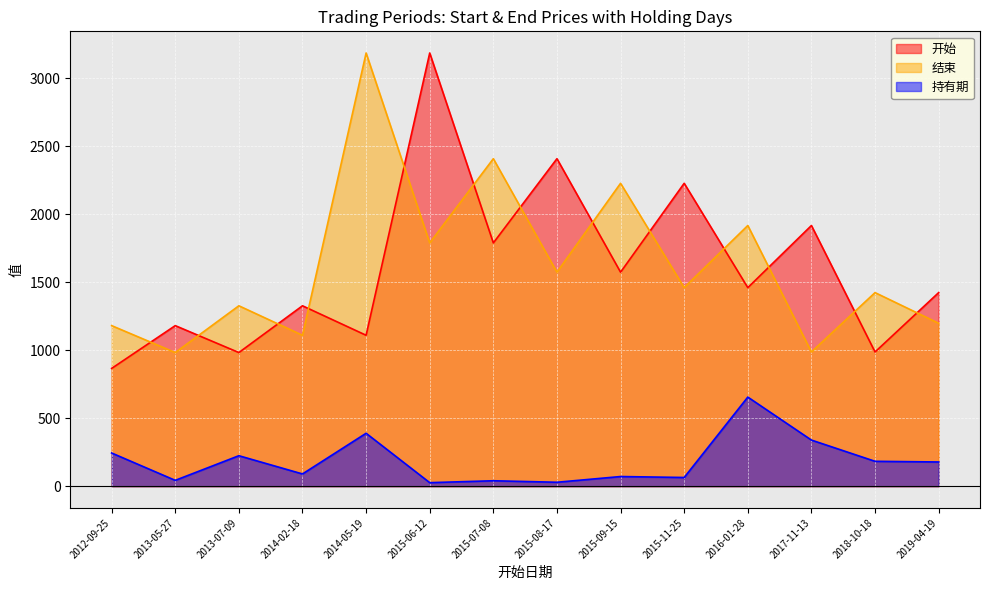

At which label does 开始 first exceed 1459?

2015-06-12